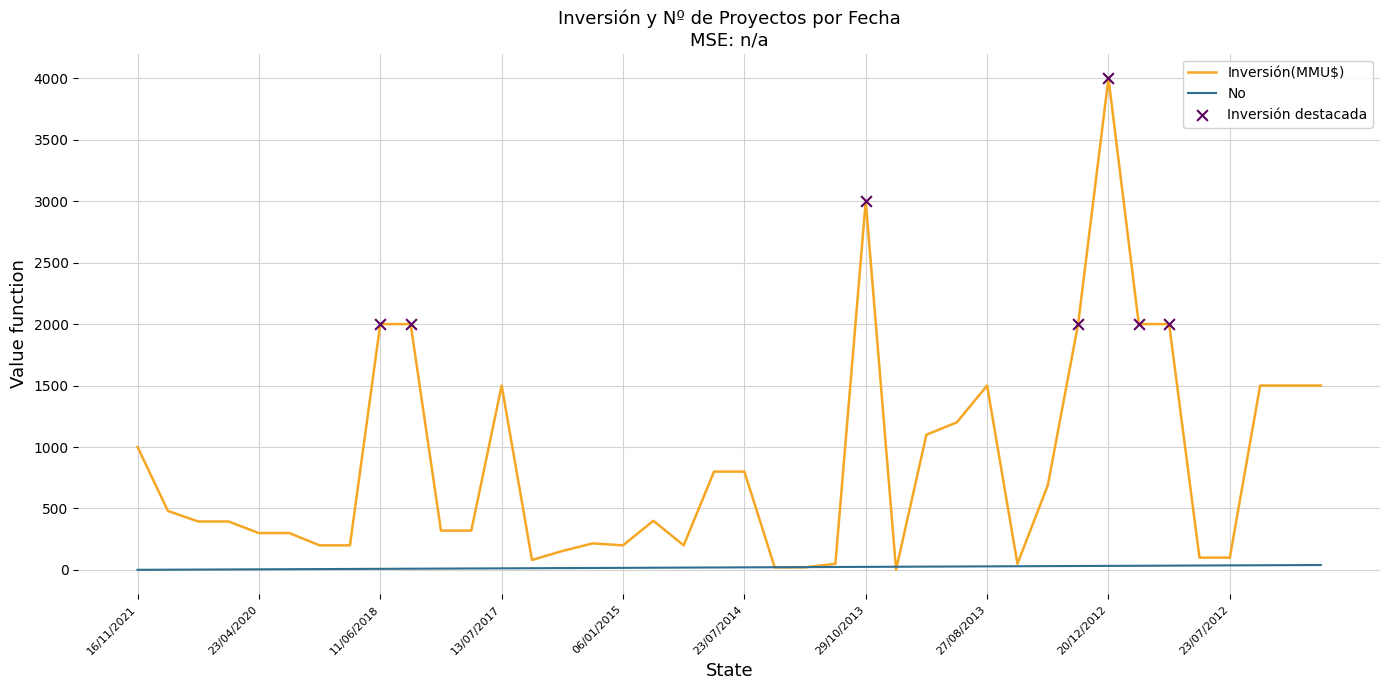

Which series has the largest total across all categories?

Inversión(MMU$)